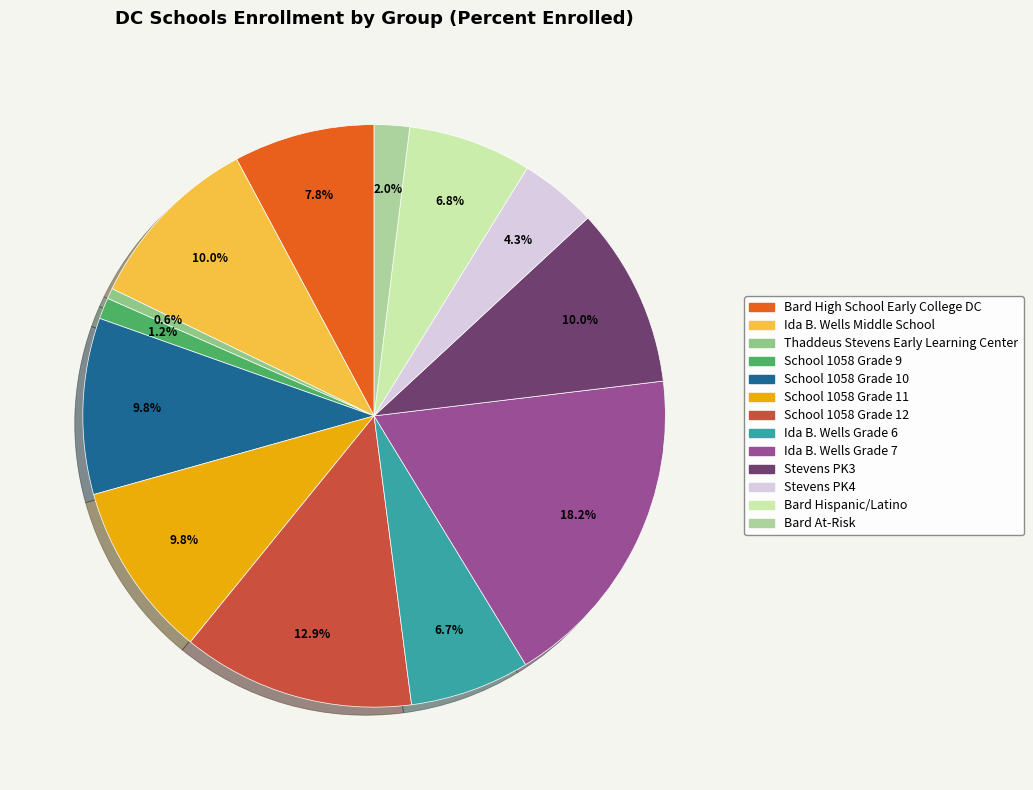

What is the ratio of the value at Ida B. Wells Middle School to the value at Bard High School Early College DC?

1.3